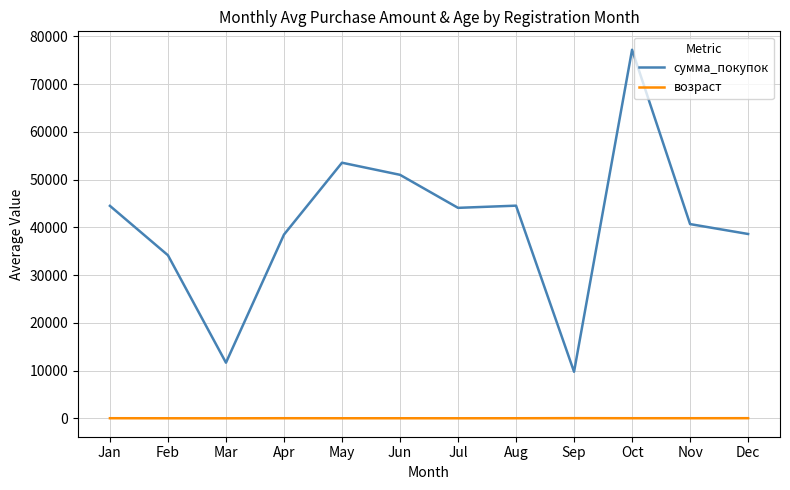

What is the maximum value for сумма_покупок?

77175.0